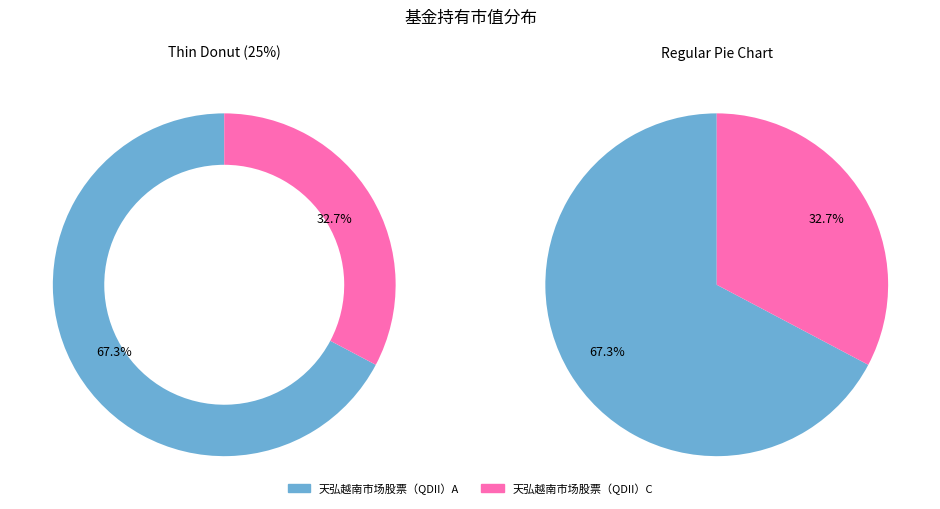

How many segments does this pie chart have?

2